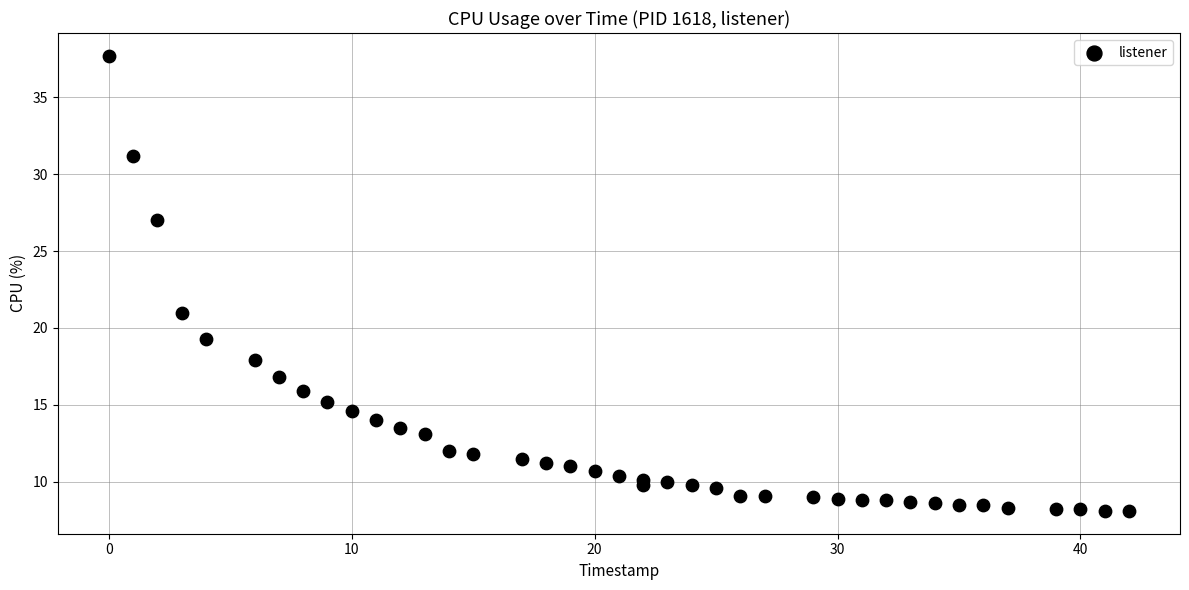

What Y value in the scatter plot is closest to 22?

21.0